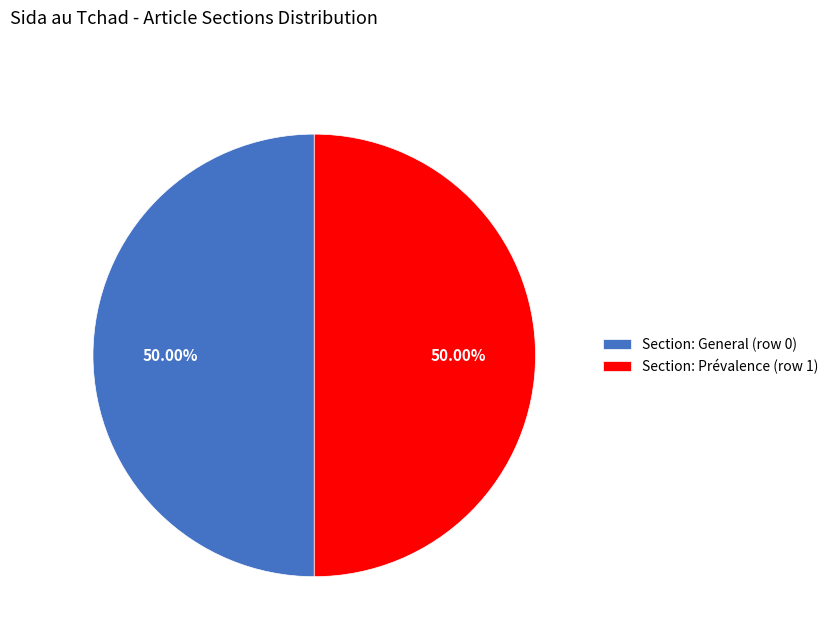

Combined, do Section: Prévalence (row 1) and Section: General (row 0) account for over 50%?

Yes